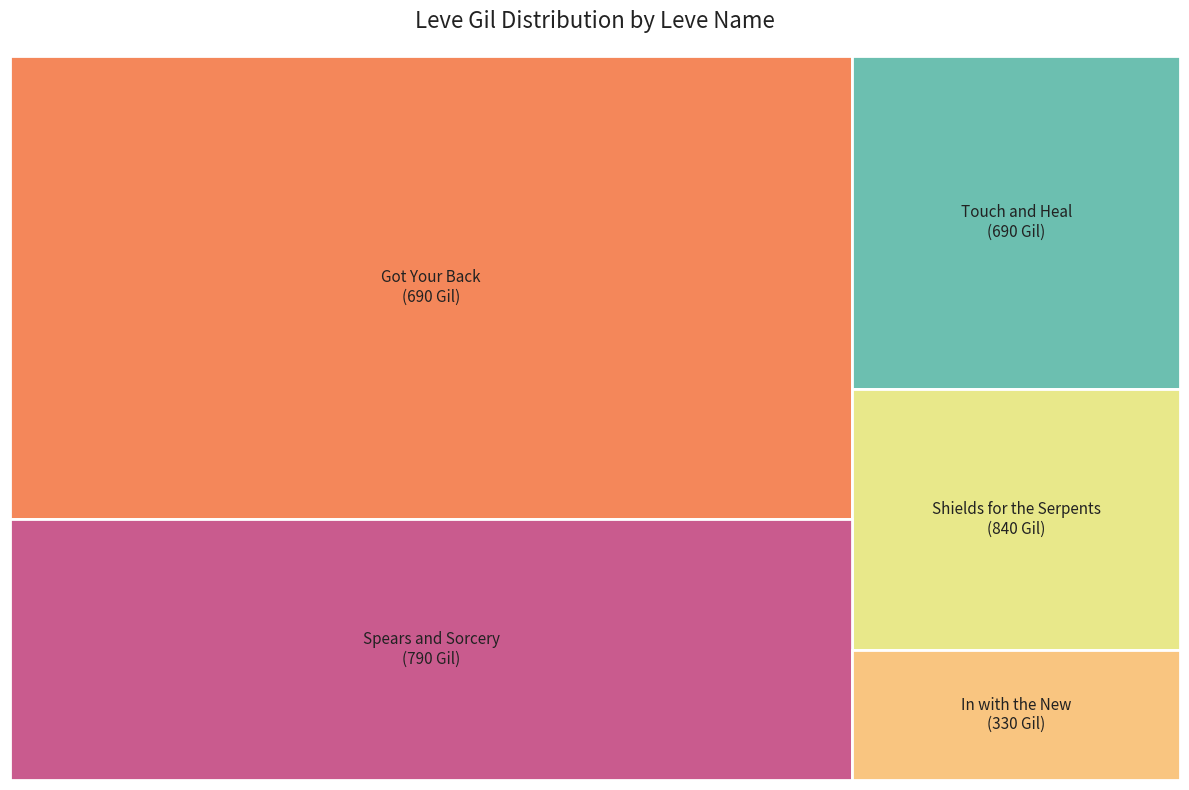

Is it true that Shields for the Serpents is 15% of the pie?

False